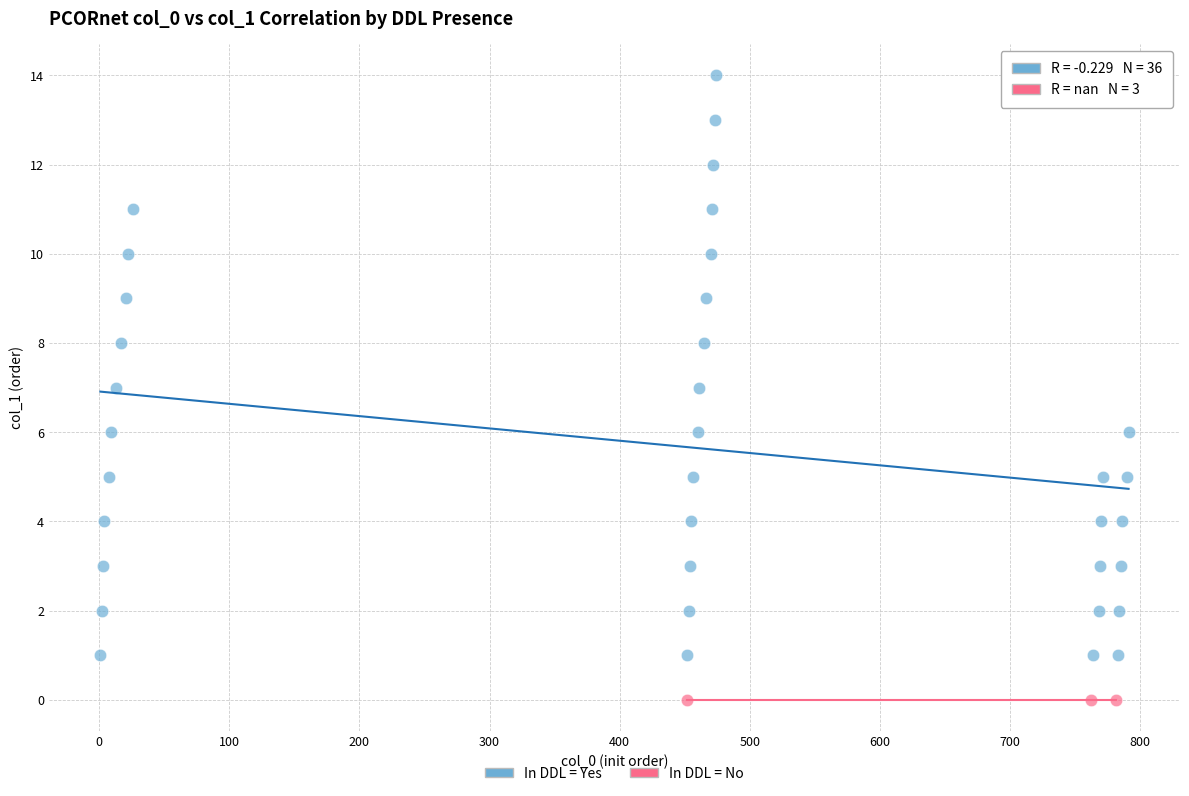

Which series reaches the maximum Y coordinate?

In DDL = Yes